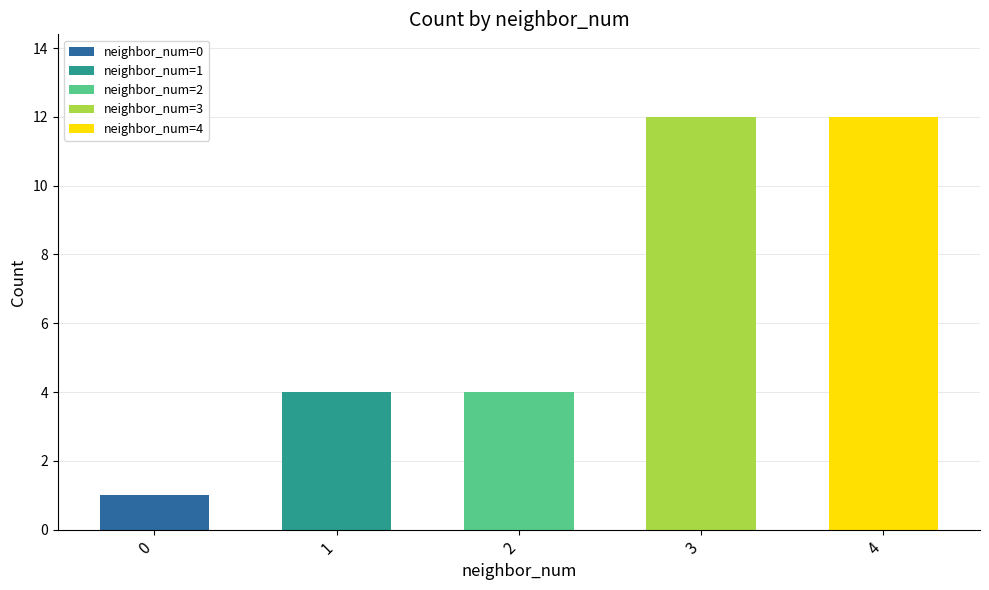

What is the change in value from 1 to 3?

+8